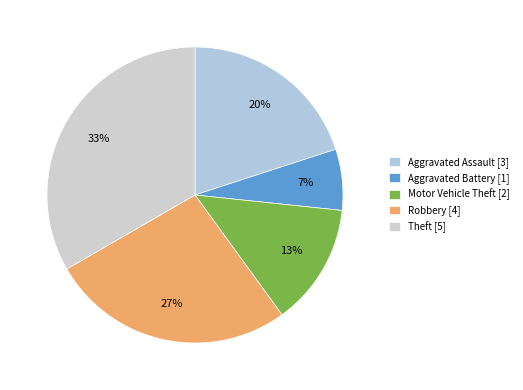

Does any single category account for the majority?

No